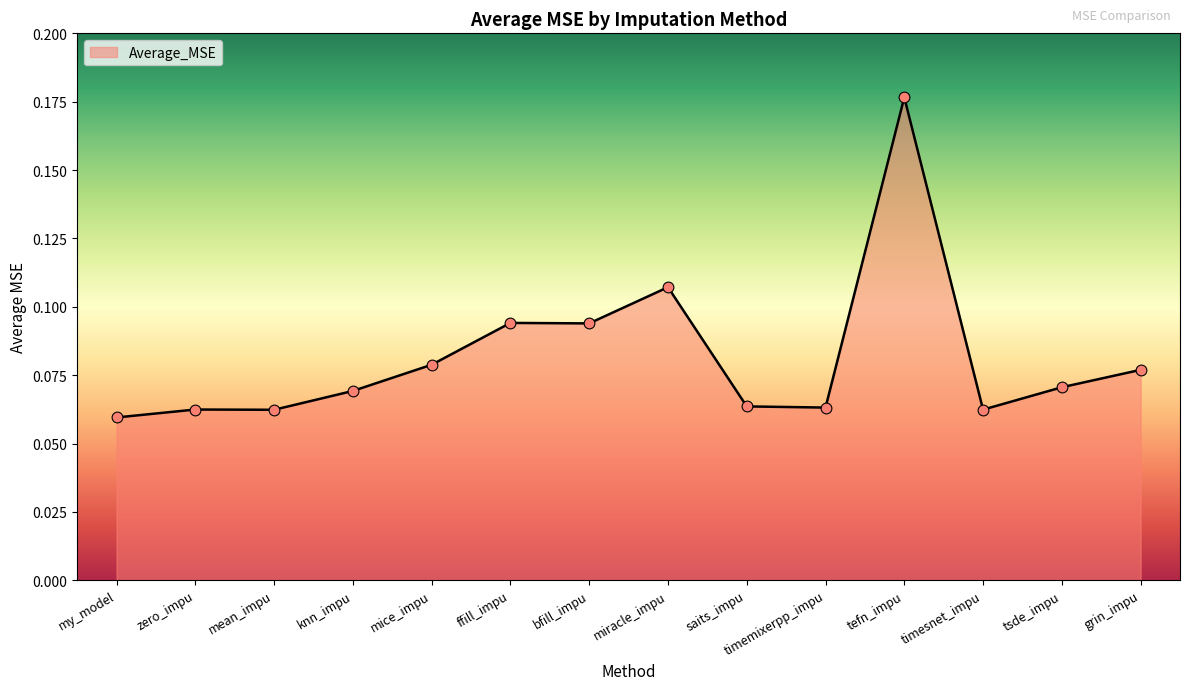

Between grin_impu and bfill_impu, which is larger?

bfill_impu